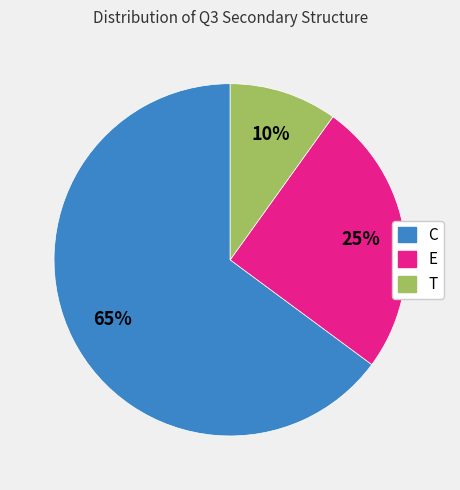

To the nearest percent, what portion does T represent?

10%